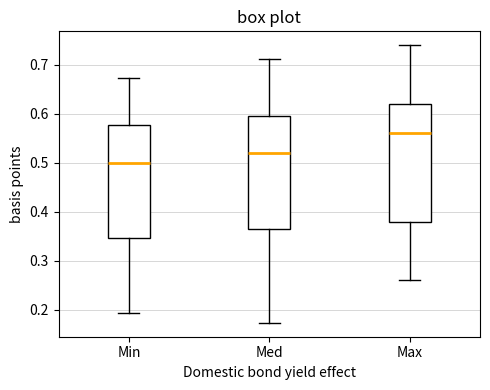

Reading left to right, transcribe this box plot: for each box, give where its median line is, the range the box spans, and where its two whiskers end, as read against the y-axis. The values are not printed on the chart, so give them approximately, as read against the axis.

Min: median 0.50, box 0.35 to 0.58, whiskers 0.19 to 0.67
Med: median 0.52, box 0.37 to 0.60, whiskers 0.17 to 0.71
Max: median 0.56, box 0.38 to 0.62, whiskers 0.26 to 0.74